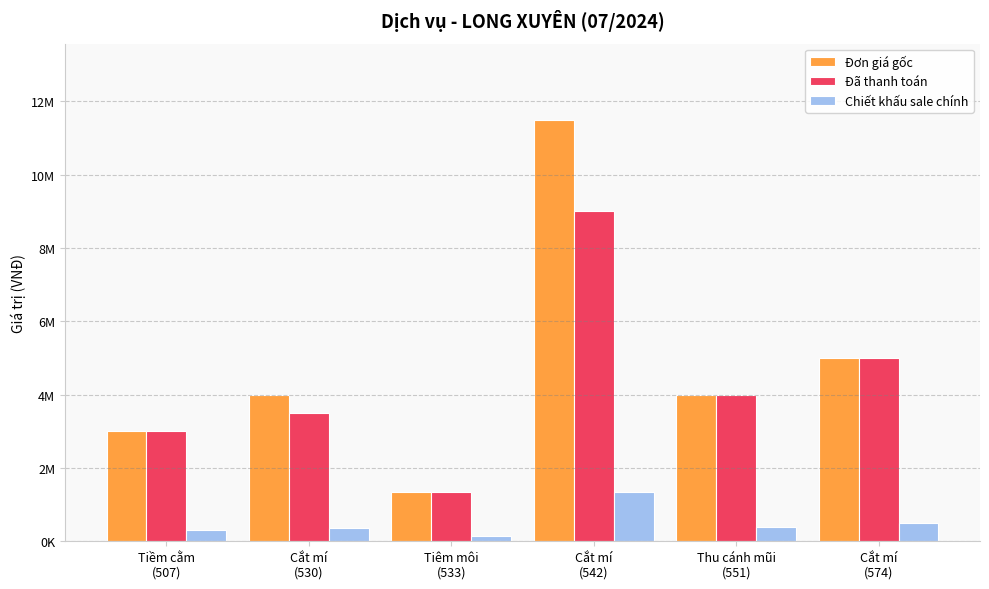

What is the label of the 1st bar from the left?

Tiềm cằm
(507)